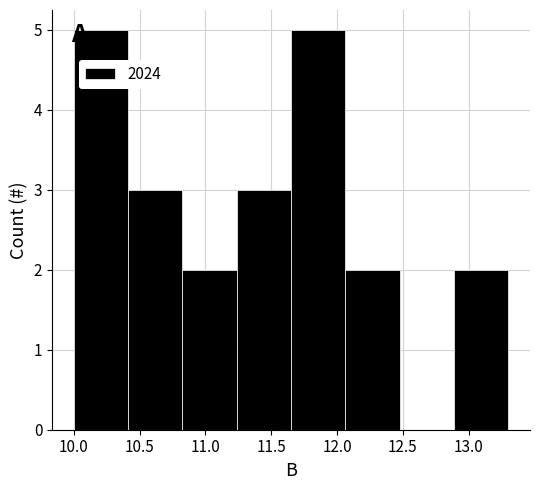

Reading left to right, transcribe this chart: for each bar, give the range it covers on the x-axis and its height. Neither the bar edges nor the heights are printed on the chart, so give them approximately, as read against the axes.

10.00 to 10.40: 5
10.40 to 10.85: 3
10.85 to 11.25: 2
11.25 to 11.65: 3
11.65 to 12.05: 5
12.05 to 12.50: 2
12.50 to 12.90: 0
12.90 to 13.30: 2